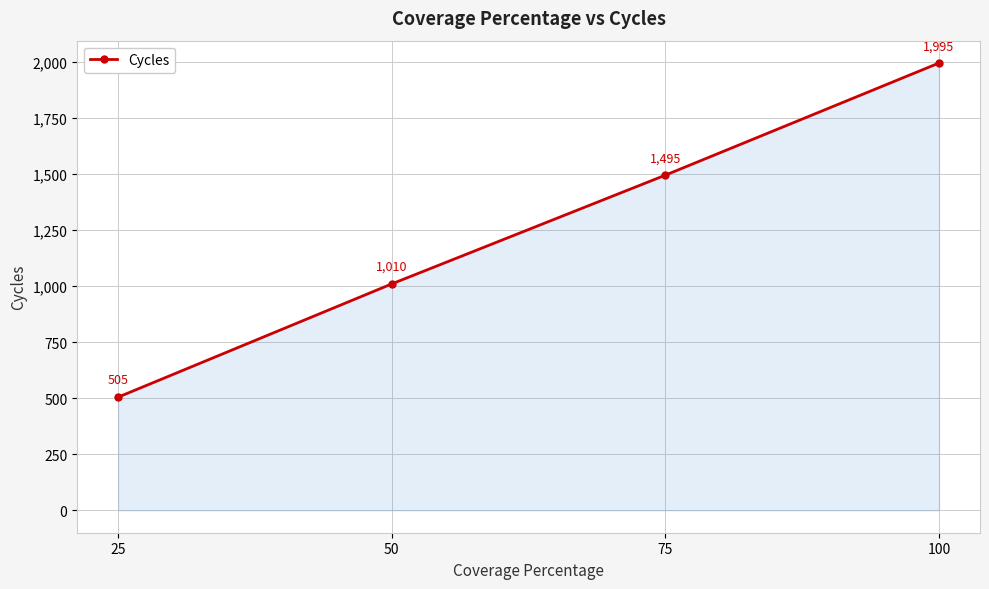

What is the value of the 4th point from the left?

1995